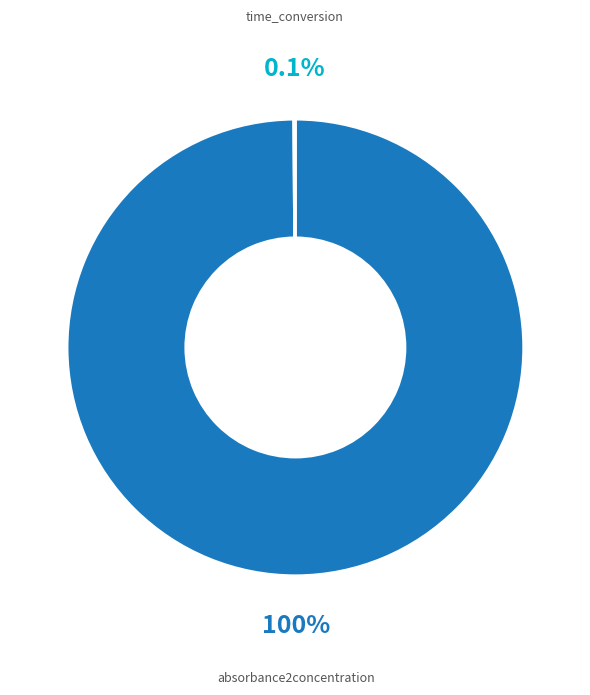

To the nearest percent, what is the difference between the largest and smallest slice percentages?

100%